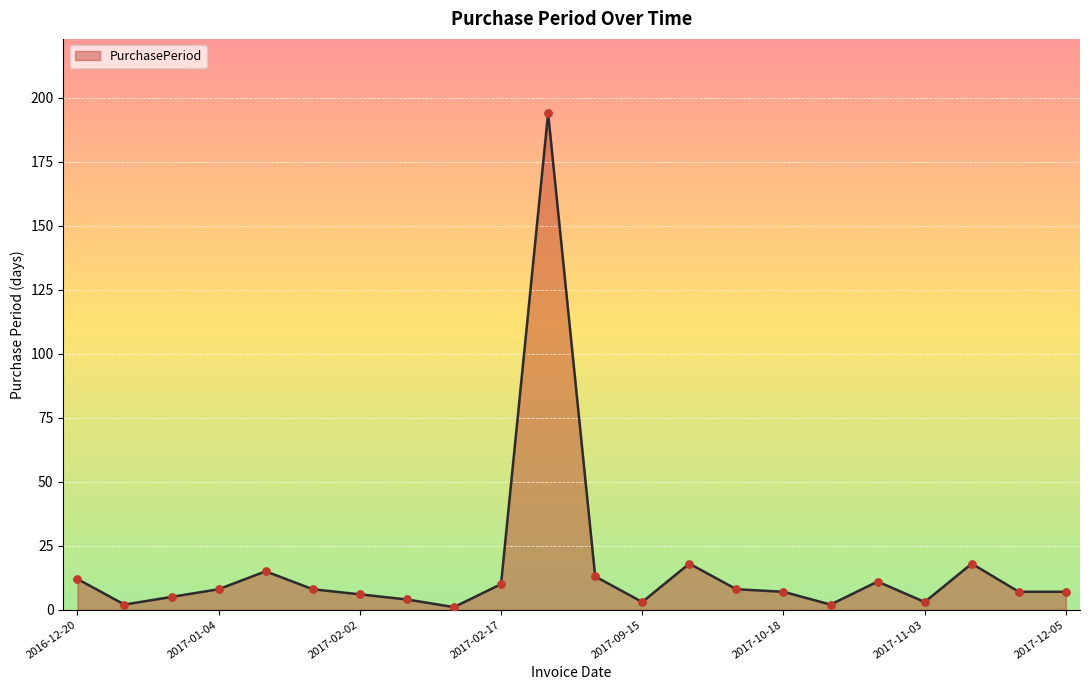

What is the greatest value displayed?

194